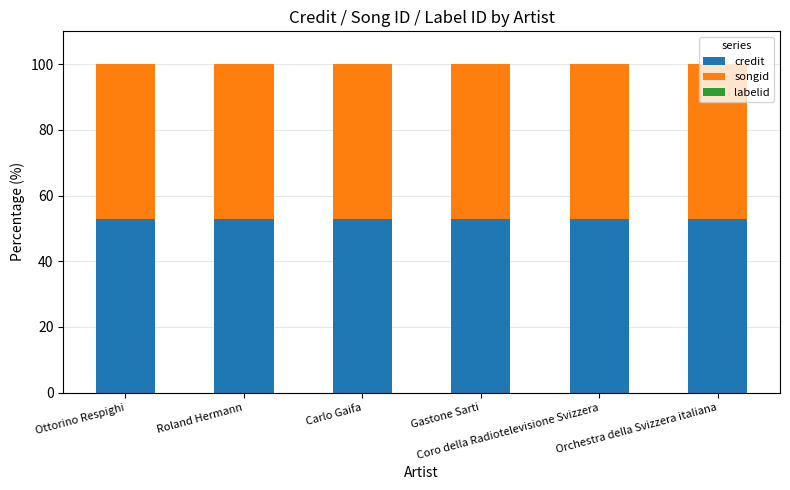

What is the highest value of the credit series?

52.8